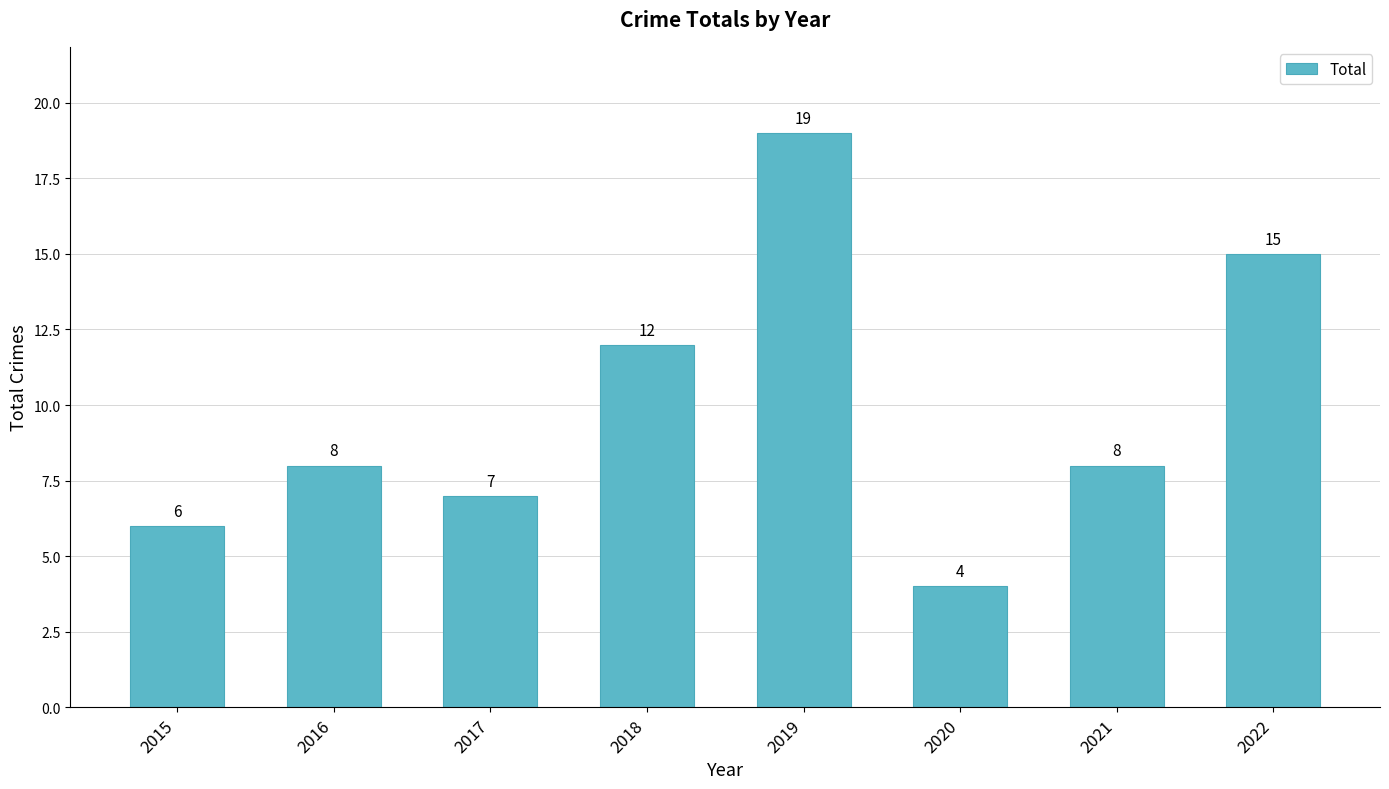

What is the greatest value displayed?

19